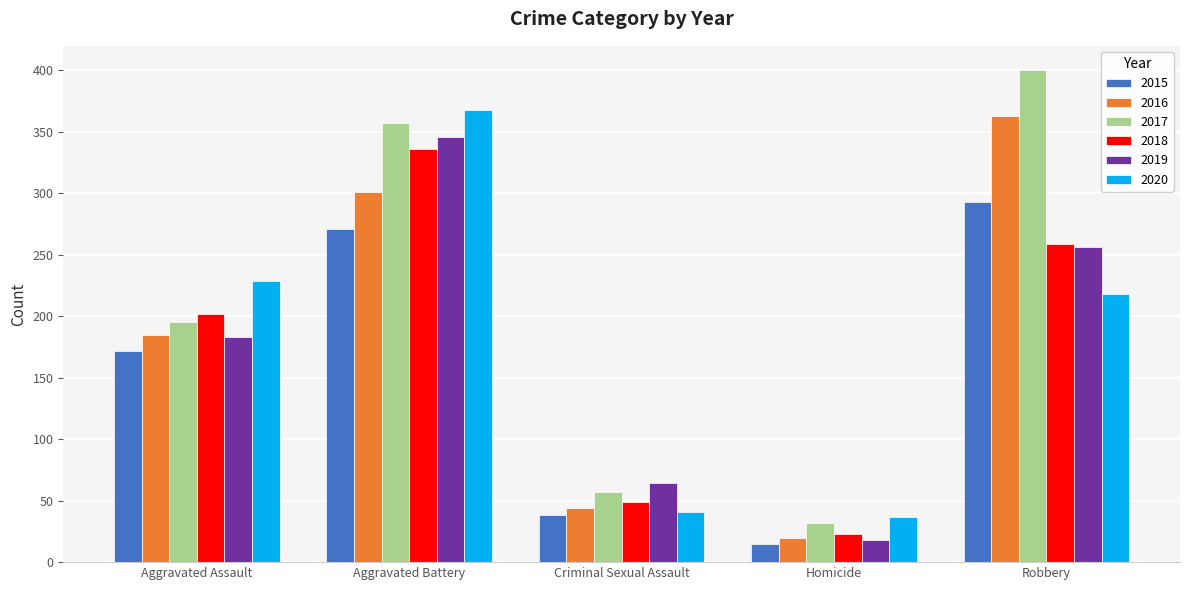

List the labels in order of 2019 value, largest first.

Aggravated Battery, Robbery, Aggravated Assault, Criminal Sexual Assault, Homicide